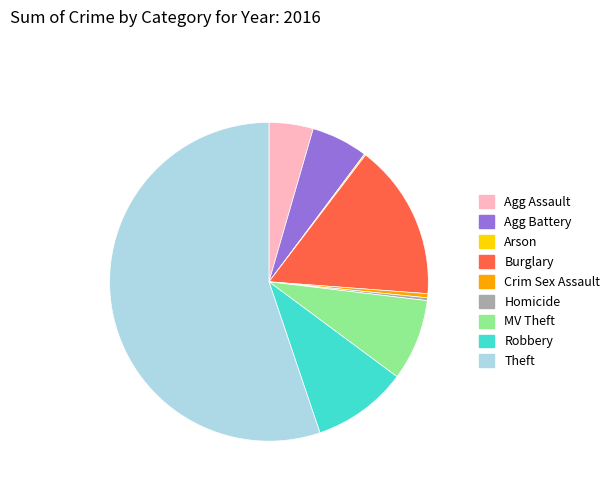

Is there any slice that represents more than half of the pie?

Yes